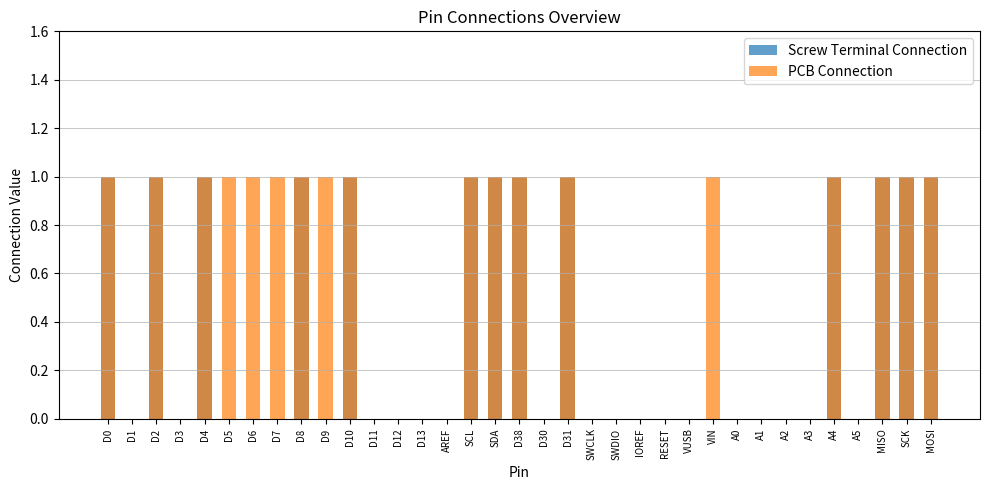

What is the label of the 24th bar from the right?

D11